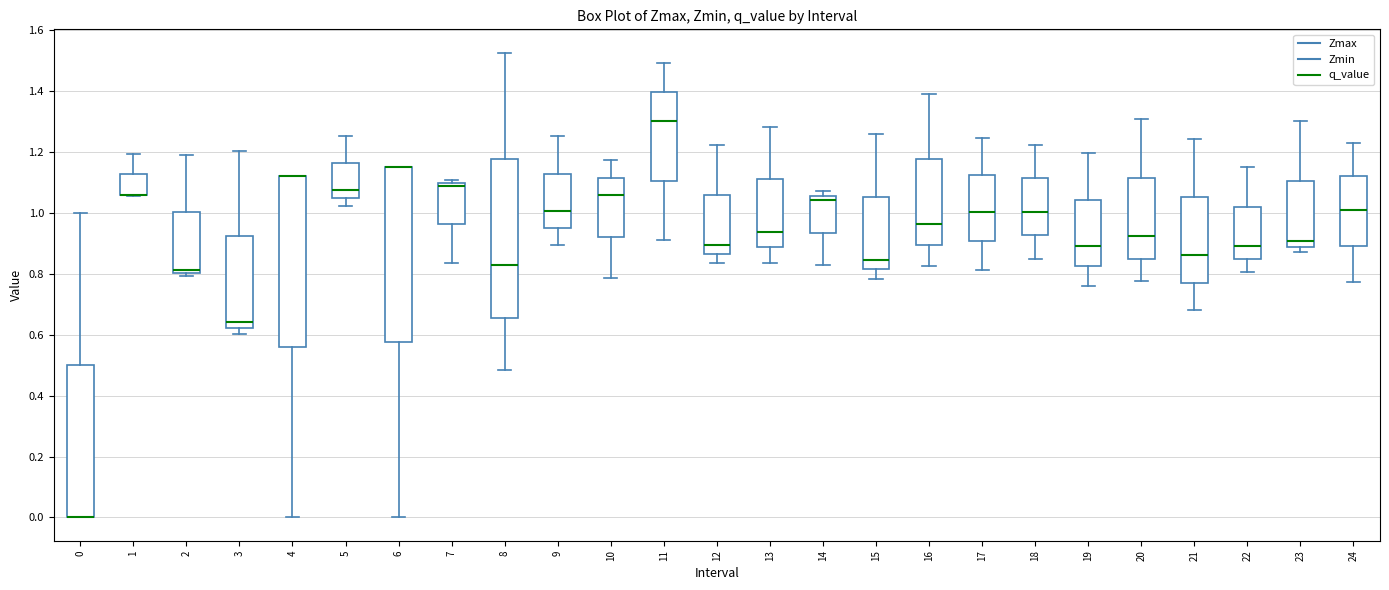

Reading left to right, read every box against the y-axis: the position of its median line, the range the box covers, and the ends of its whiskers. The values are not printed on the chart, so give them approximately, as read against the axis.

0: median 0.00 (drawn on the box's lower edge), box 0.00 to 0.50, whiskers 0.00 to 1.00
1: median 1.06 (drawn on the box's lower edge), box 1.06 to 1.12, whiskers 1.06 to 1.20
2: median 0.82, box 0.80 to 1.00, whiskers 0.80 (just below the box's lower edge) to 1.20
3: median 0.64, box 0.62 to 0.92, whiskers 0.60 to 1.20
4: median 1.12 (drawn on the box's upper edge), box 0.56 to 1.12, whiskers 0.00 to 1.12
5: median 1.08, box 1.04 to 1.16, whiskers 1.02 to 1.26
6: median 1.16 (drawn on the box's upper edge), box 0.58 to 1.16, whiskers 0.00 to 1.16
7: median 1.08, box 0.96 to 1.10, whiskers 0.84 to 1.10 (just above the box's upper edge)
8: median 0.82, box 0.66 to 1.18, whiskers 0.48 to 1.52
9: median 1.00, box 0.96 to 1.12, whiskers 0.90 to 1.26
10: median 1.06, box 0.92 to 1.12, whiskers 0.78 to 1.18
11: median 1.30, box 1.10 to 1.40, whiskers 0.92 to 1.50
12: median 0.90, box 0.86 to 1.06, whiskers 0.84 to 1.22
13: median 0.94, box 0.88 to 1.12, whiskers 0.84 to 1.28
14: median 1.04, box 0.94 to 1.06, whiskers 0.84 to 1.08
15: median 0.84, box 0.82 to 1.06, whiskers 0.78 to 1.26
16: median 0.96, box 0.90 to 1.18, whiskers 0.82 to 1.40
17: median 1.00, box 0.90 to 1.12, whiskers 0.82 to 1.24
18: median 1.00, box 0.92 to 1.12, whiskers 0.84 to 1.22
19: median 0.90, box 0.82 to 1.04, whiskers 0.76 to 1.20
20: median 0.92, box 0.84 to 1.12, whiskers 0.78 to 1.30
21: median 0.86, box 0.78 to 1.06, whiskers 0.68 to 1.24
22: median 0.90, box 0.84 to 1.02, whiskers 0.80 to 1.16
23: median 0.90, box 0.88 to 1.10, whiskers 0.88 (just below the box's lower edge) to 1.30
24: median 1.02, box 0.90 to 1.12, whiskers 0.78 to 1.24